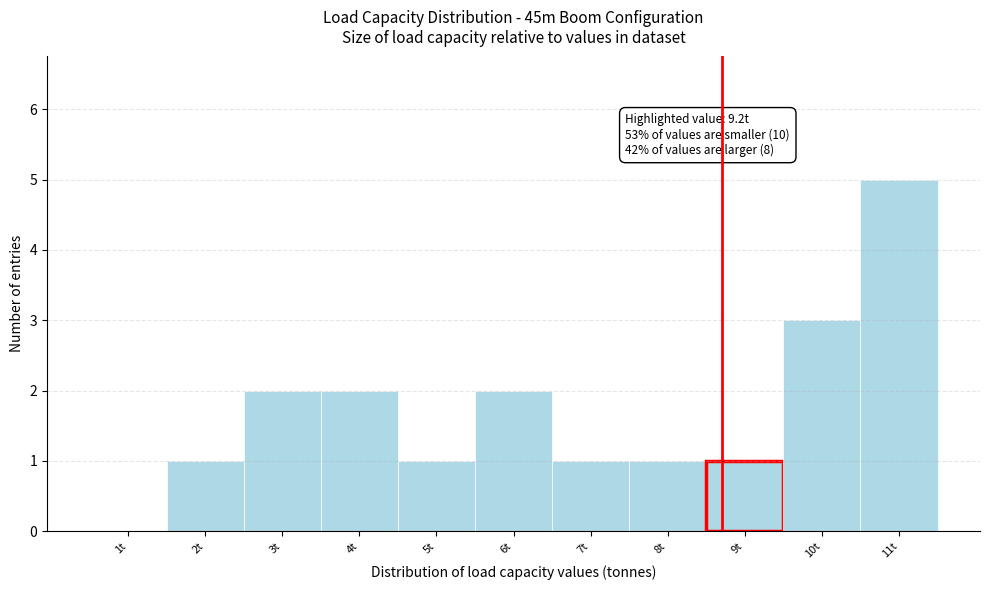

What is the greatest value displayed?

5